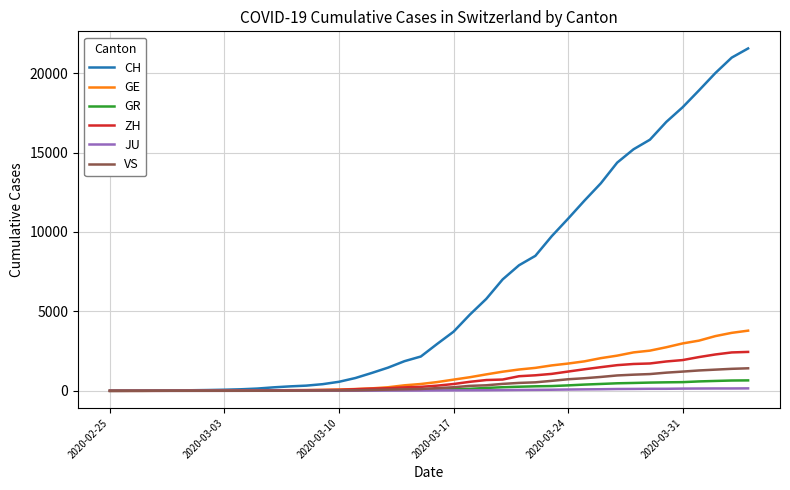

Which series has the largest total across all categories?

CH